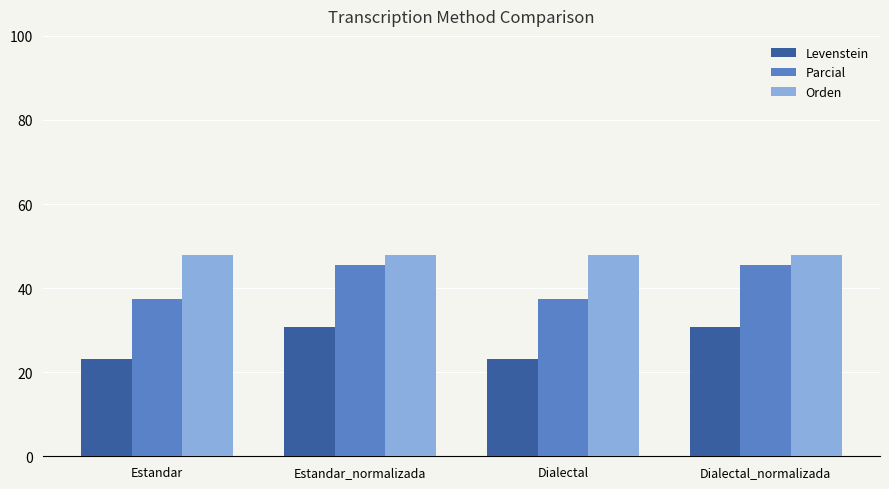

Reading right to left, list all the values displayed in this chart.

Levenstein: 30.8	23.1	30.8	23.1
Parcial: 45.5	37.5	45.5	37.5
Orden: 47.8	47.8	47.8	47.8